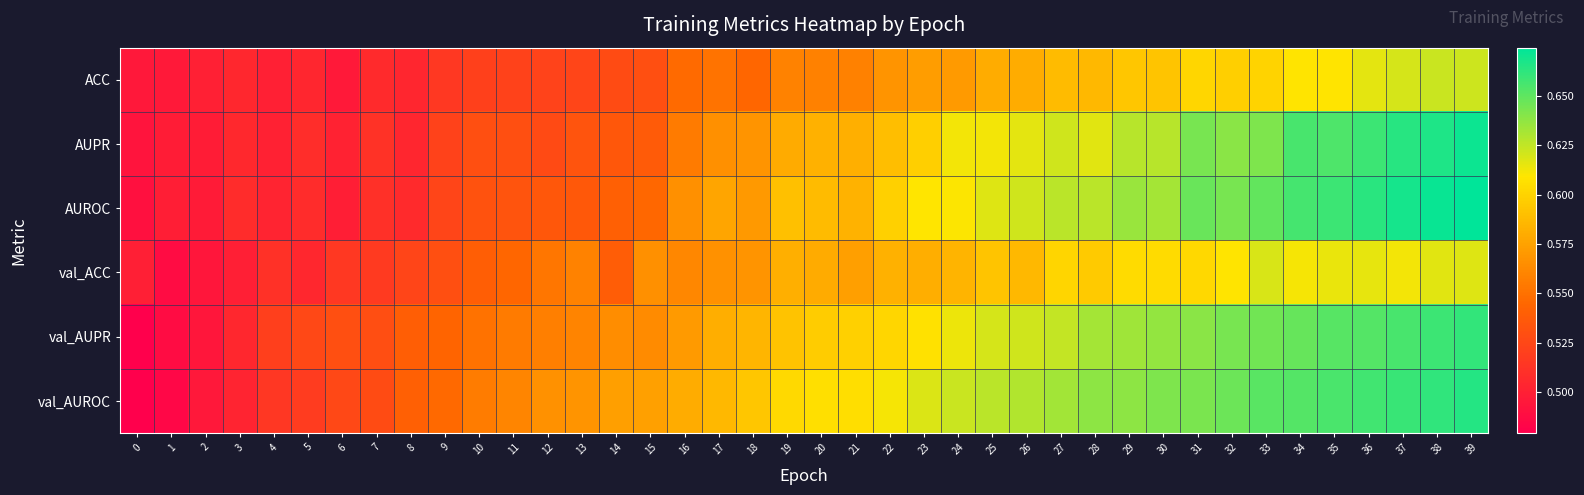

Between 30 and 32, which series saw the biggest shift?

AUROC